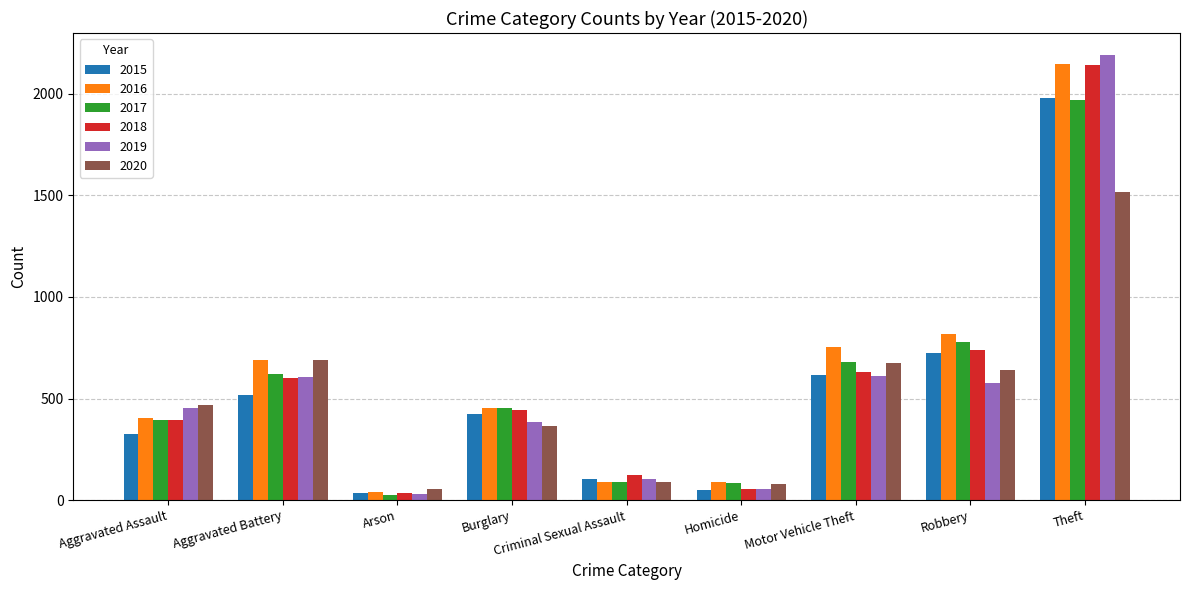

What is the difference between the highest and lowest values at Aggravated Assault?

145